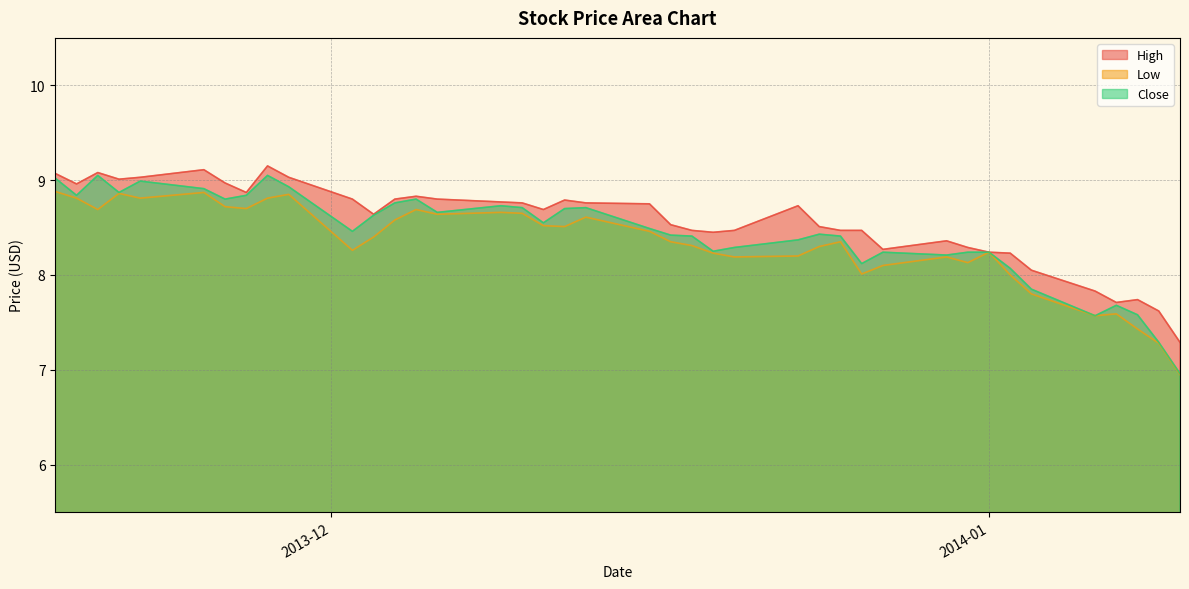

Does the chart have visible grid lines?

Yes